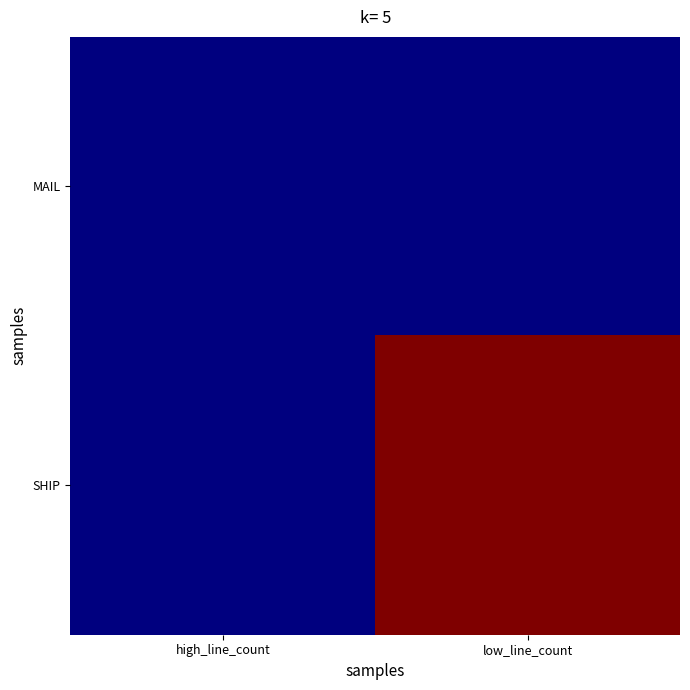

At high_line_count, list the series in order from largest to smallest.

MAIL, SHIP